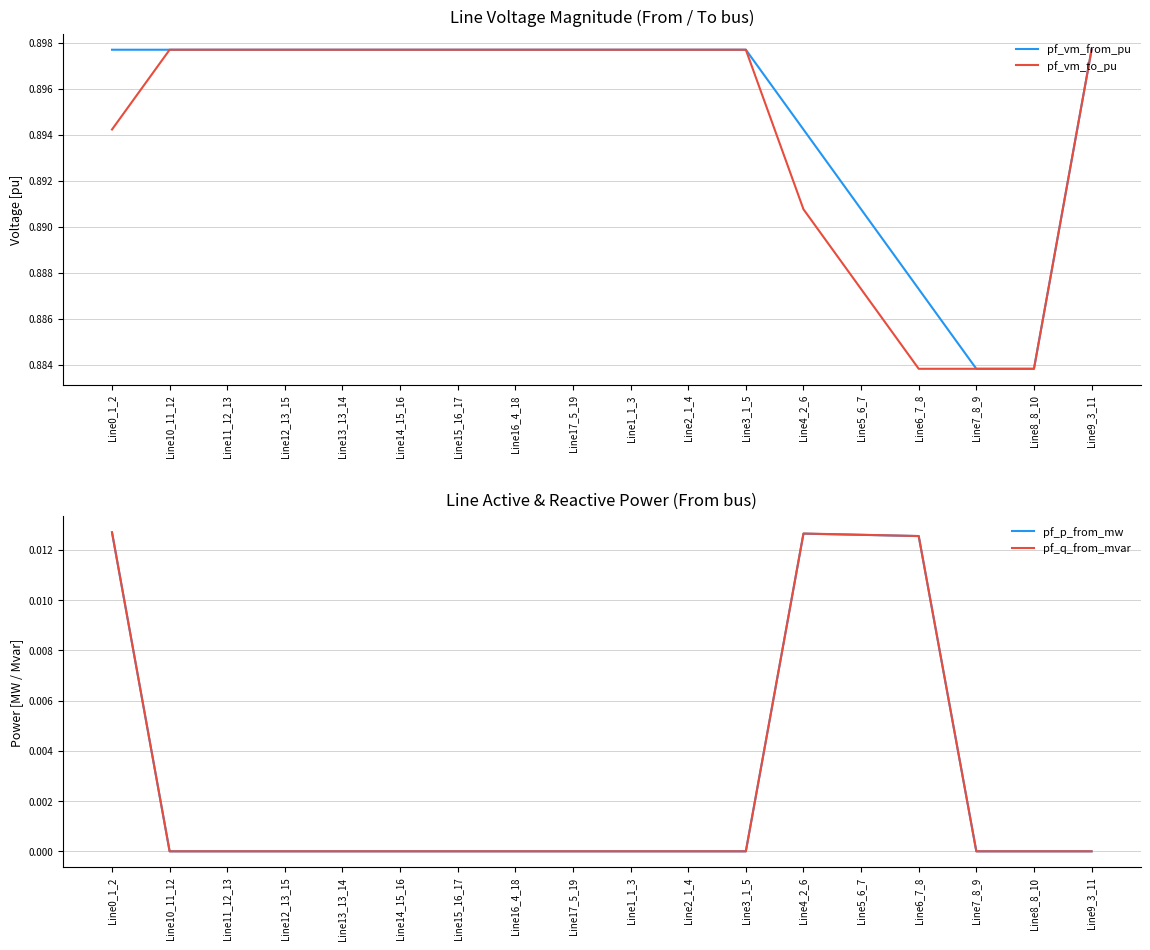

What is the highest value of the pf_vm_from_pu series?

0.9